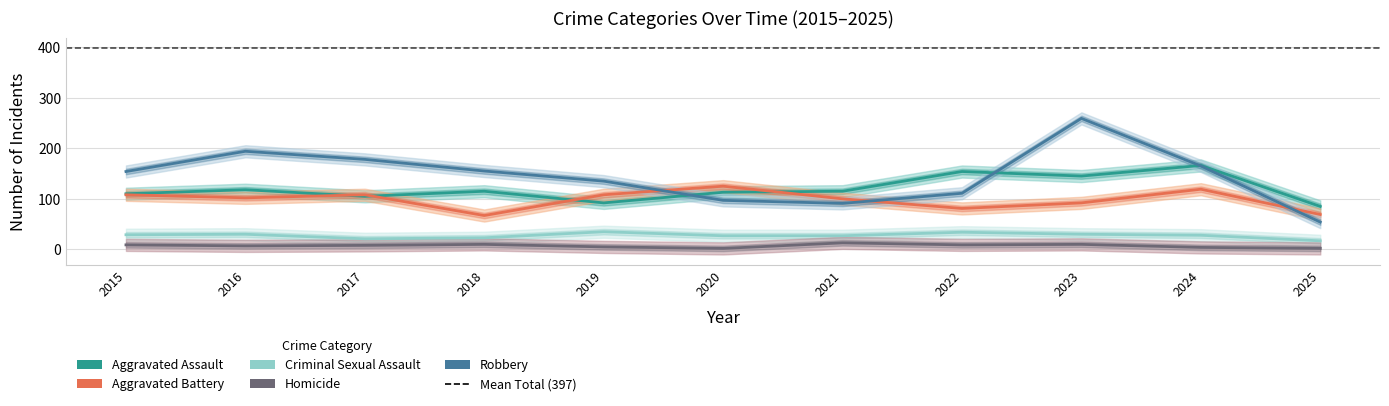

Reading left to right, transcribe all the data shown in this chart.

Aggravated Assault: 110	118	105	115	92	113	115	154	145	166	85
Aggravated Battery: 108	102	108	67	108	125	100	81	92	119	69
Criminal Sexual Assault: 29	30	21	23	35	27	27	34	30	28	17
Homicide: 9	7	8	10	5	2	13	9	10	4	2
Robbery: 154	194	178	155	135	97	91	111	259	165	54